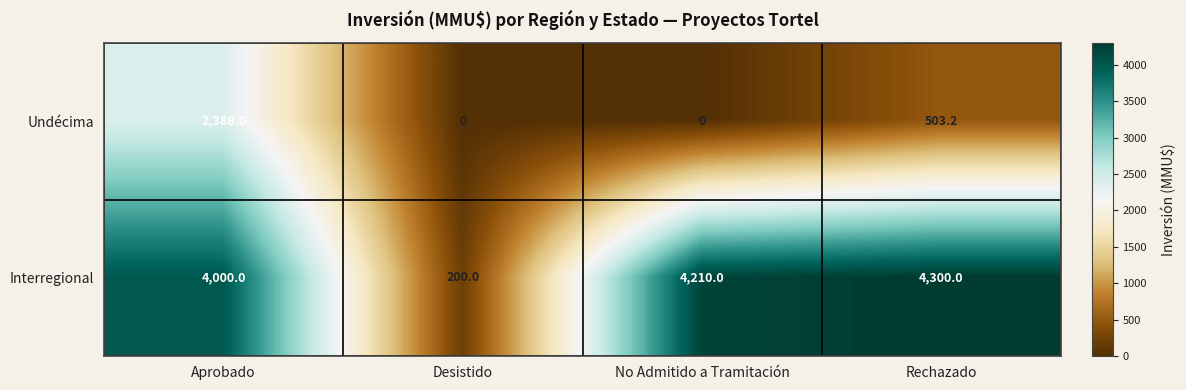

What is the sum of the Undécima values at No Admitido a Tramitación and Rechazado?

503.2